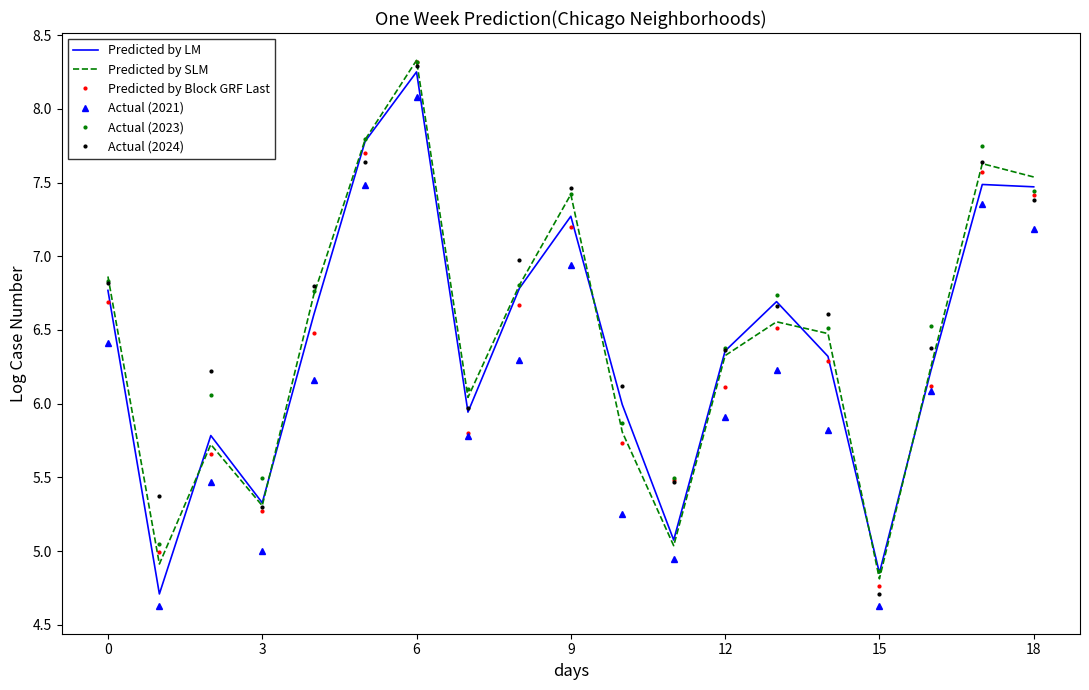

What is the minimum value for Actual (2021)?

4.6